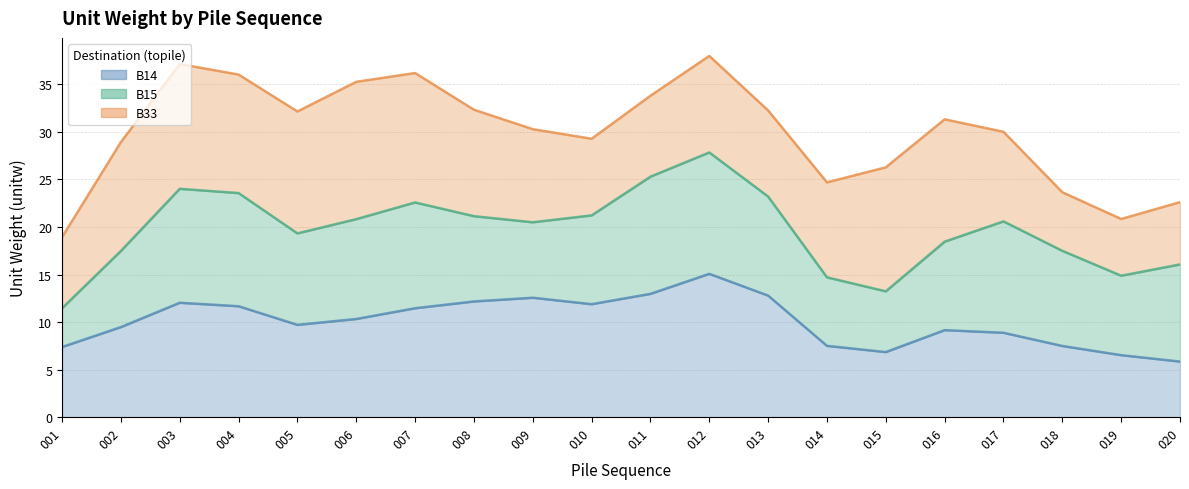

True or false: B33 has more than 1 points higher than both neighbors.

True